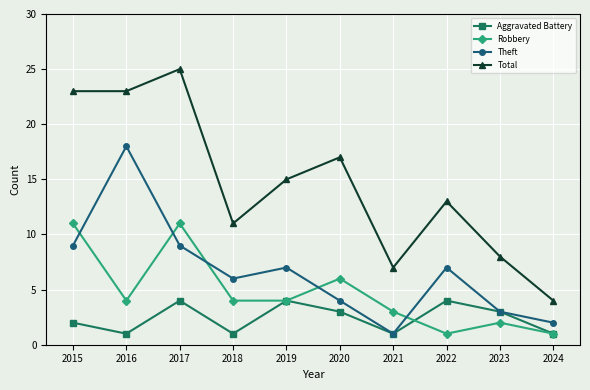

List the series in order of their overall mean, lowest first.

Aggravated Battery, Robbery, Theft, Total